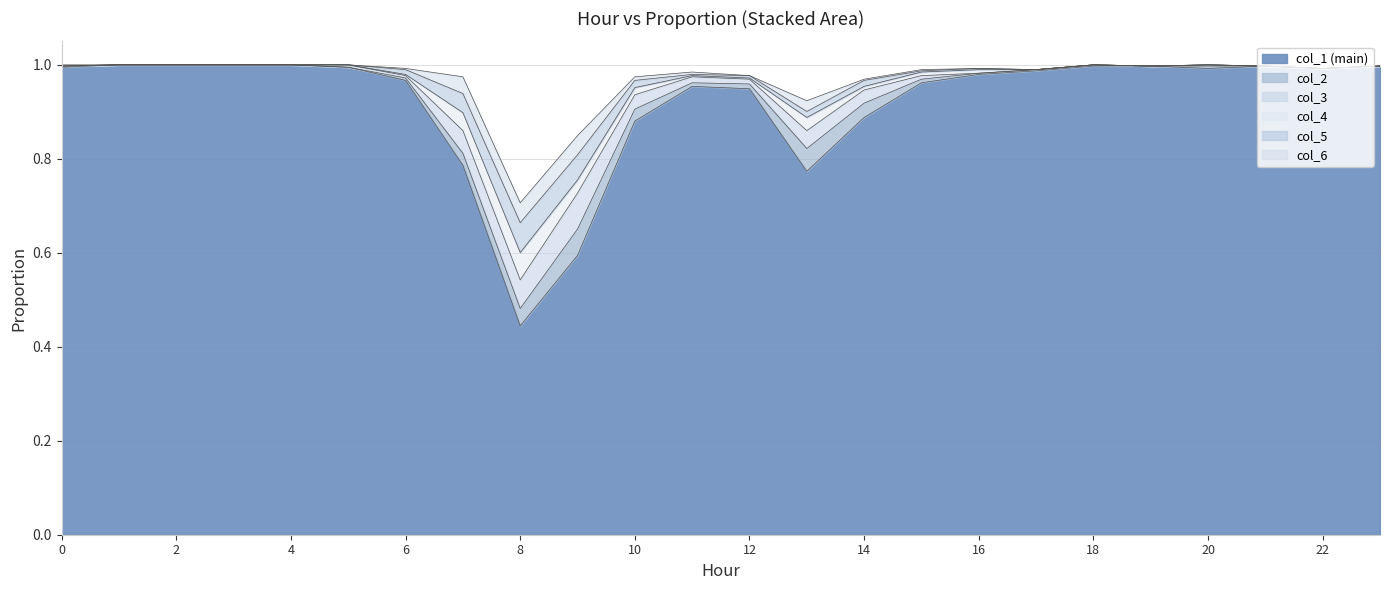

Which series changed the most between 5 and 11?

col_1